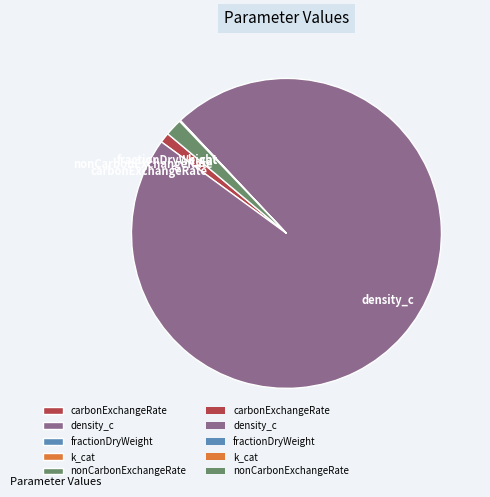

Is there any slice that represents more than half of the pie?

Yes